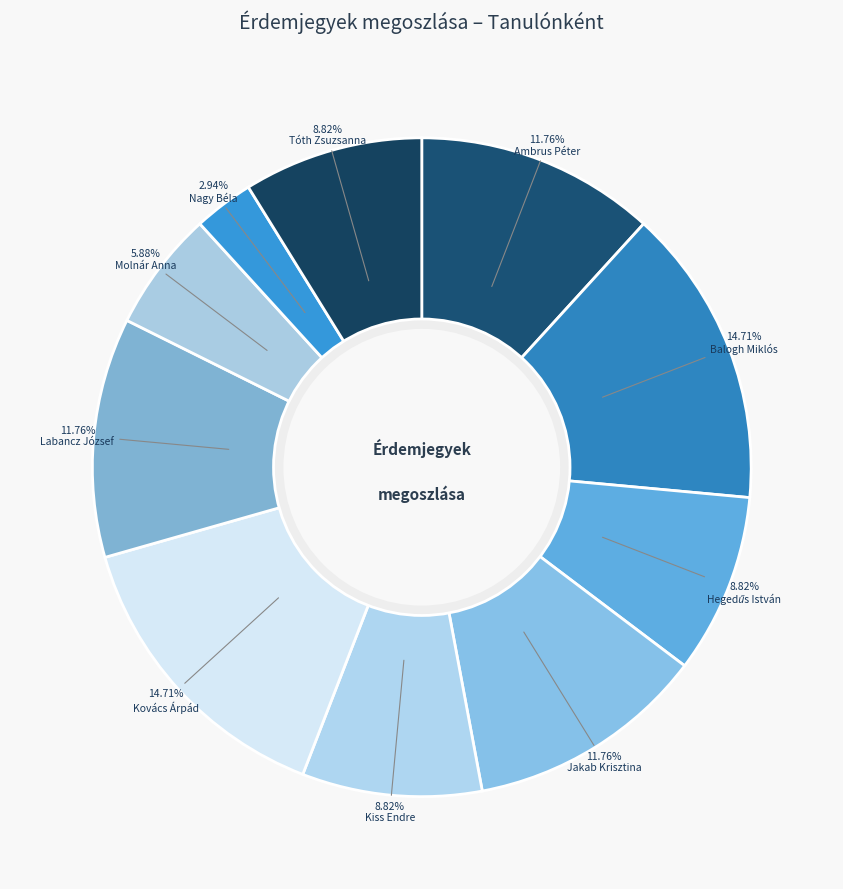

How many slices are in this pie chart?

10